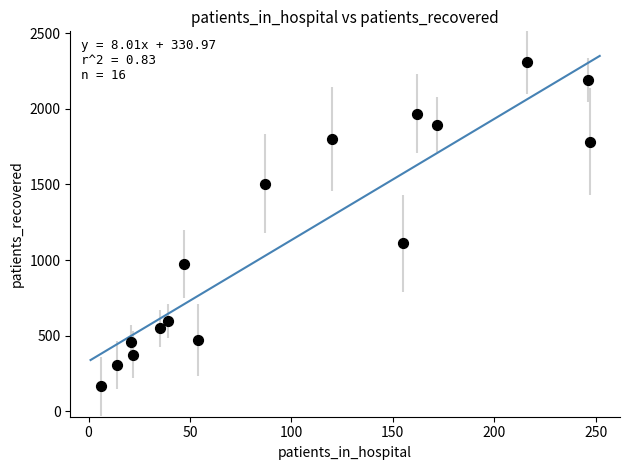

What is the range of X values (max minus min)?

241